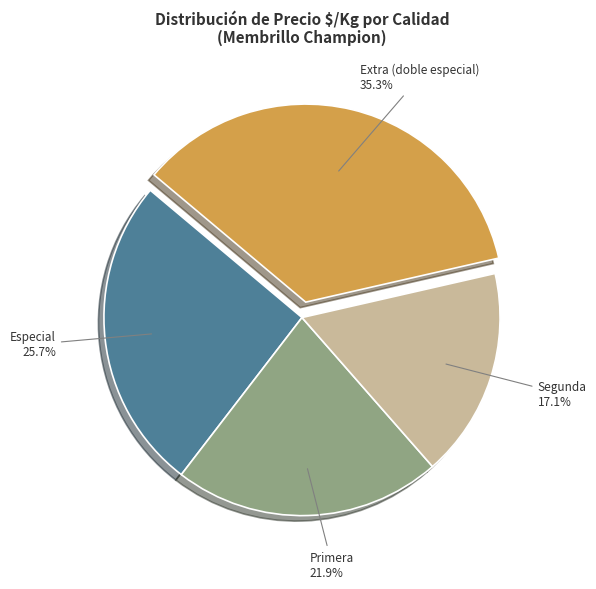

To the nearest percent, what percentage of the pie is Extra (doble especial)?

35%